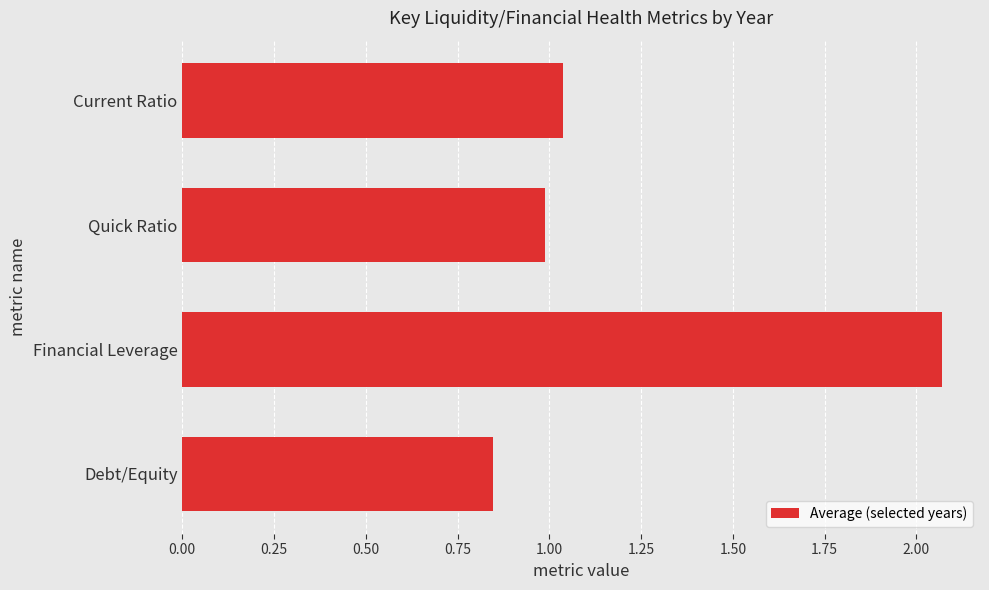

What is the label of the 1st bar from the top?

Current Ratio